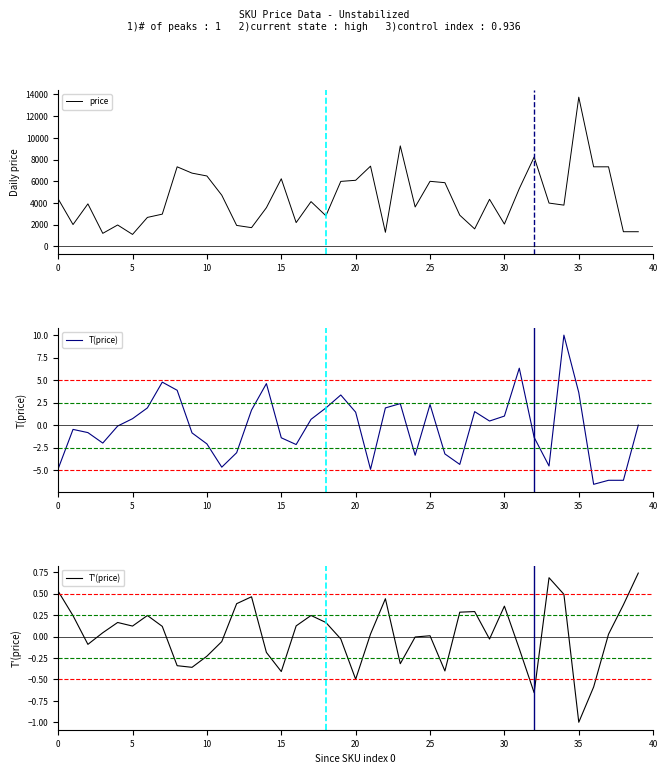

How many negative values does the T(price) series have?

20